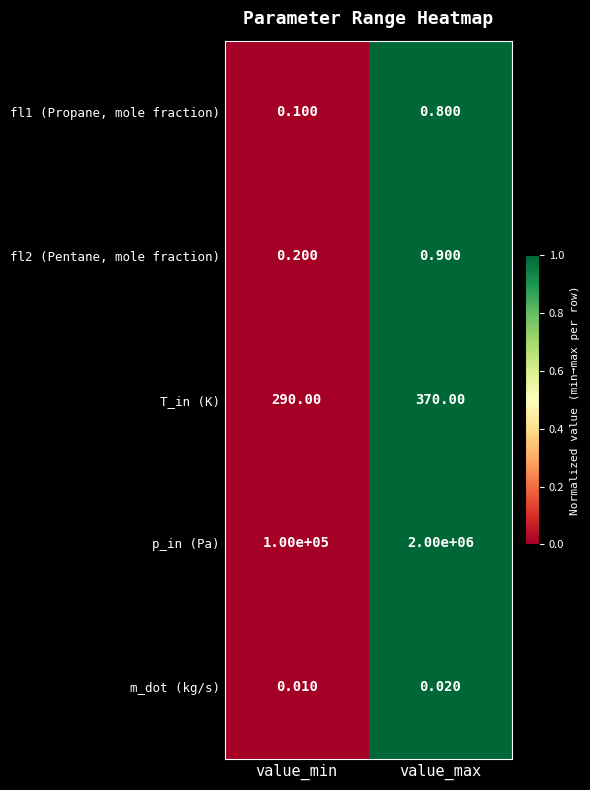

Rank the series by their maximum value, from lowest to highest.

m_dot (kg/s), fl1 (Propane, mole fraction), fl2 (Pentane, mole fraction), T_in (K), p_in (Pa)